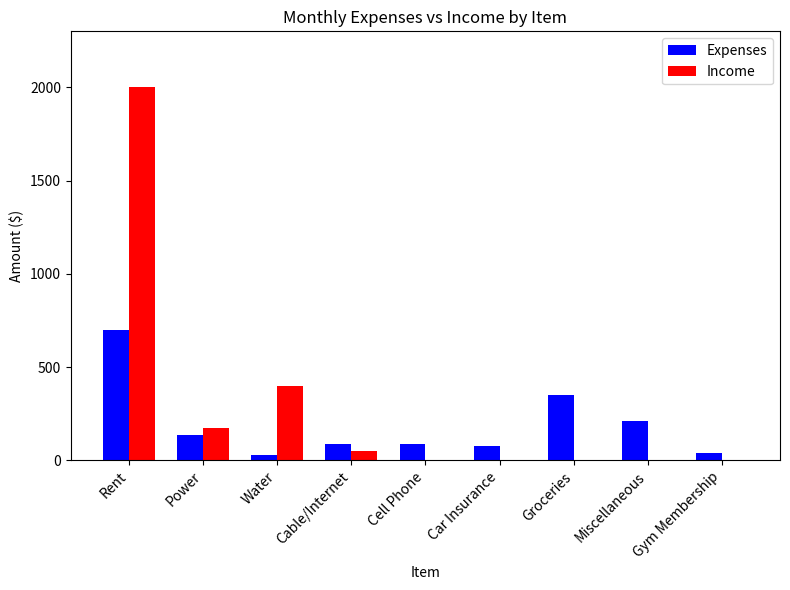

What is the maximum value for Expenses?

700